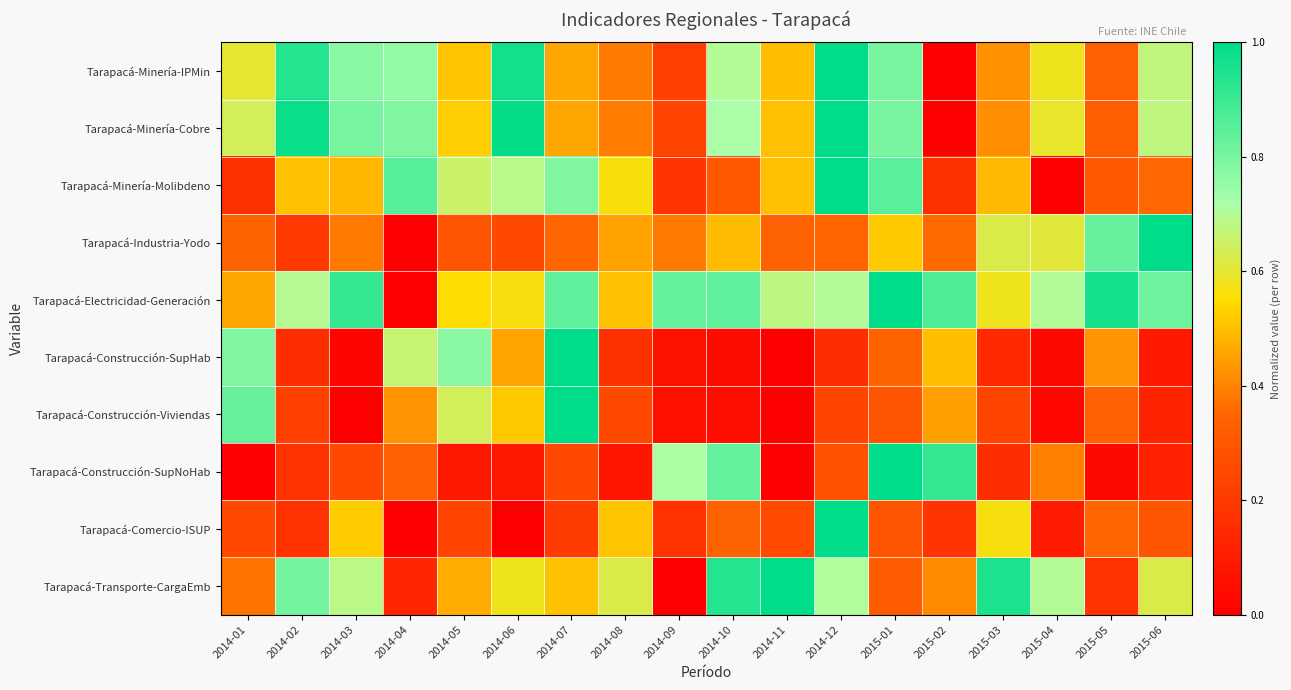

Reading left to right, transcribe all the data shown in this chart.

Tarapacá-Minería-IPMin: 2014-01=0.6	2014-02=0.9	2014-03=0.8	2014-04=0.8	2014-05=0.5	2014-06=1.0	2014-07=0.5	2014-08=0.4	2014-09=0.2	2014-10=0.7	2014-11=0.5	2014-12=1.0	2015-01=0.8	2015-02=0.0	2015-03=0.4	2015-04=0.6	2015-05=0.3	2015-06=0.7
Tarapacá-Minería-Cobre: 2014-01=0.6	2014-02=1.0	2014-03=0.8	2014-04=0.8	2014-05=0.5	2014-06=1.0	2014-07=0.5	2014-08=0.4	2014-09=0.2	2014-10=0.7	2014-11=0.5	2014-12=1.0	2015-01=0.8	2015-02=0.0	2015-03=0.4	2015-04=0.6	2015-05=0.3	2015-06=0.7
Tarapacá-Minería-Molibdeno: 2014-01=0.2	2014-02=0.5	2014-03=0.5	2014-04=0.9	2014-05=0.7	2014-06=0.7	2014-07=0.8	2014-08=0.6	2014-09=0.2	2014-10=0.3	2014-11=0.5	2014-12=1.0	2015-01=0.9	2015-02=0.2	2015-03=0.5	2015-04=0.0	2015-05=0.3	2015-06=0.4
Tarapacá-Industria-Yodo: 2014-01=0.3	2014-02=0.2	2014-03=0.4	2014-04=0.0	2014-05=0.3	2014-06=0.3	2014-07=0.3	2014-08=0.4	2014-09=0.4	2014-10=0.5	2014-11=0.3	2014-12=0.3	2015-01=0.5	2015-02=0.4	2015-03=0.6	2015-04=0.6	2015-05=0.8	2015-06=1.0
Tarapacá-Electricidad-Generación: 2014-01=0.5	2014-02=0.7	2014-03=0.9	2014-04=0.0	2014-05=0.6	2014-06=0.6	2014-07=0.8	2014-08=0.5	2014-09=0.8	2014-10=0.8	2014-11=0.7	2014-12=0.7	2015-01=1.0	2015-02=0.9	2015-03=0.6	2015-04=0.7	2015-05=1.0	2015-06=0.8
Tarapacá-Construcción-SupHab: 2014-01=0.8	2014-02=0.2	2014-03=0.0	2014-04=0.7	2014-05=0.8	2014-06=0.5	2014-07=1.0	2014-08=0.2	2014-09=0.1	2014-10=0.0	2014-11=0.0	2014-12=0.2	2015-01=0.3	2015-02=0.5	2015-03=0.1	2015-04=0.0	2015-05=0.4	2015-06=0.1
Tarapacá-Construcción-Viviendas: 2014-01=0.8	2014-02=0.2	2014-03=0.0	2014-04=0.4	2014-05=0.6	2014-06=0.5	2014-07=1.0	2014-08=0.2	2014-09=0.1	2014-10=0.1	2014-11=0.0	2014-12=0.2	2015-01=0.3	2015-02=0.4	2015-03=0.2	2015-04=0.0	2015-05=0.3	2015-06=0.1
Tarapacá-Construcción-SupNoHab: 2014-01=0.0	2014-02=0.2	2014-03=0.2	2014-04=0.3	2014-05=0.1	2014-06=0.1	2014-07=0.2	2014-08=0.1	2014-09=0.7	2014-10=0.8	2014-11=0.0	2014-12=0.3	2015-01=1.0	2015-02=0.9	2015-03=0.2	2015-04=0.4	2015-05=0.0	2015-06=0.1
Tarapacá-Comercio-ISUP: 2014-01=0.3	2014-02=0.2	2014-03=0.5	2014-04=0.0	2014-05=0.2	2014-06=0.0	2014-07=0.2	2014-08=0.5	2014-09=0.2	2014-10=0.3	2014-11=0.3	2014-12=1.0	2015-01=0.3	2015-02=0.2	2015-03=0.6	2015-04=0.1	2015-05=0.4	2015-06=0.3
Tarapacá-Transporte-CargaEmb: 2014-01=0.4	2014-02=0.8	2014-03=0.7	2014-04=0.1	2014-05=0.5	2014-06=0.6	2014-07=0.5	2014-08=0.6	2014-09=0.0	2014-10=0.9	2014-11=1.0	2014-12=0.7	2015-01=0.3	2015-02=0.4	2015-03=1.0	2015-04=0.7	2015-05=0.2	2015-06=0.6